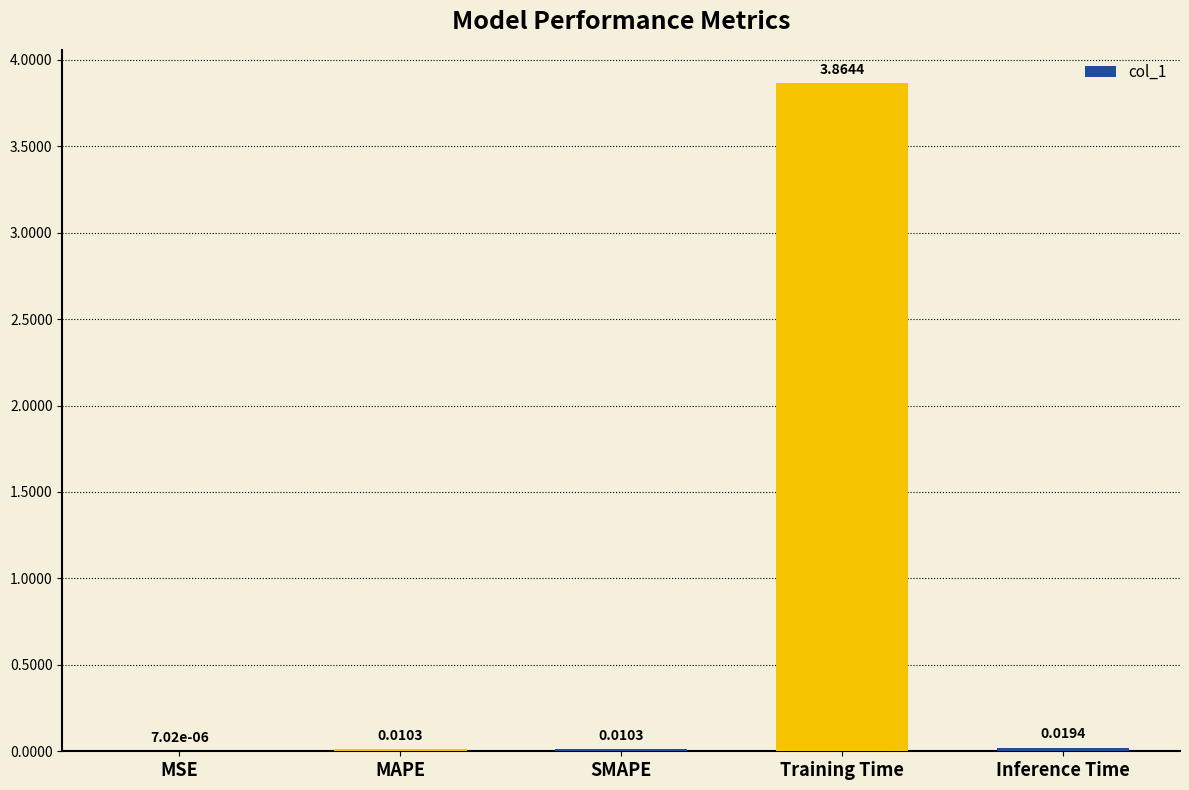

Which label corresponds to the largest value in the chart?

Training Time